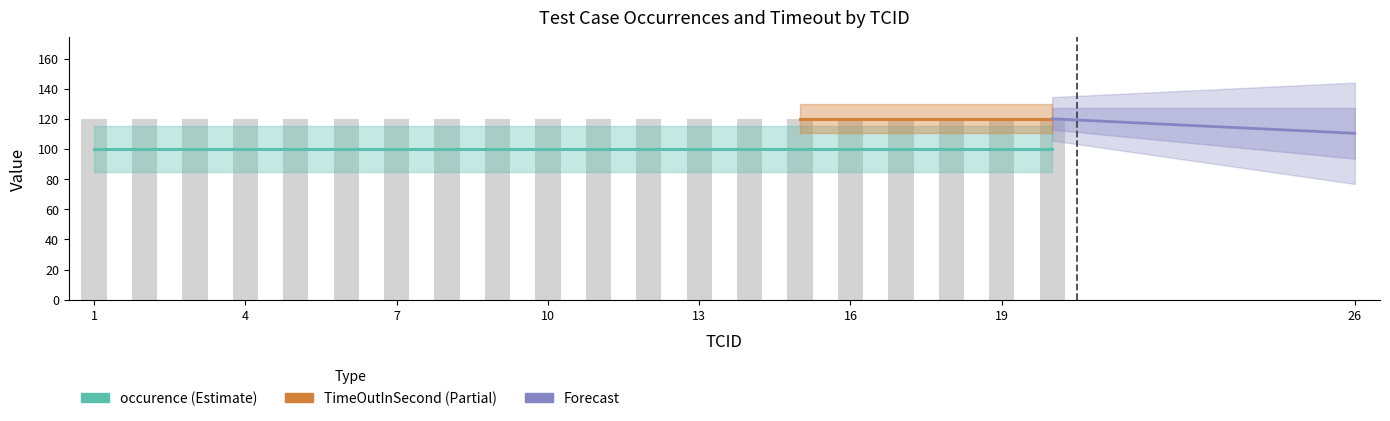

At which category does the chart reach its peak across all series?

1